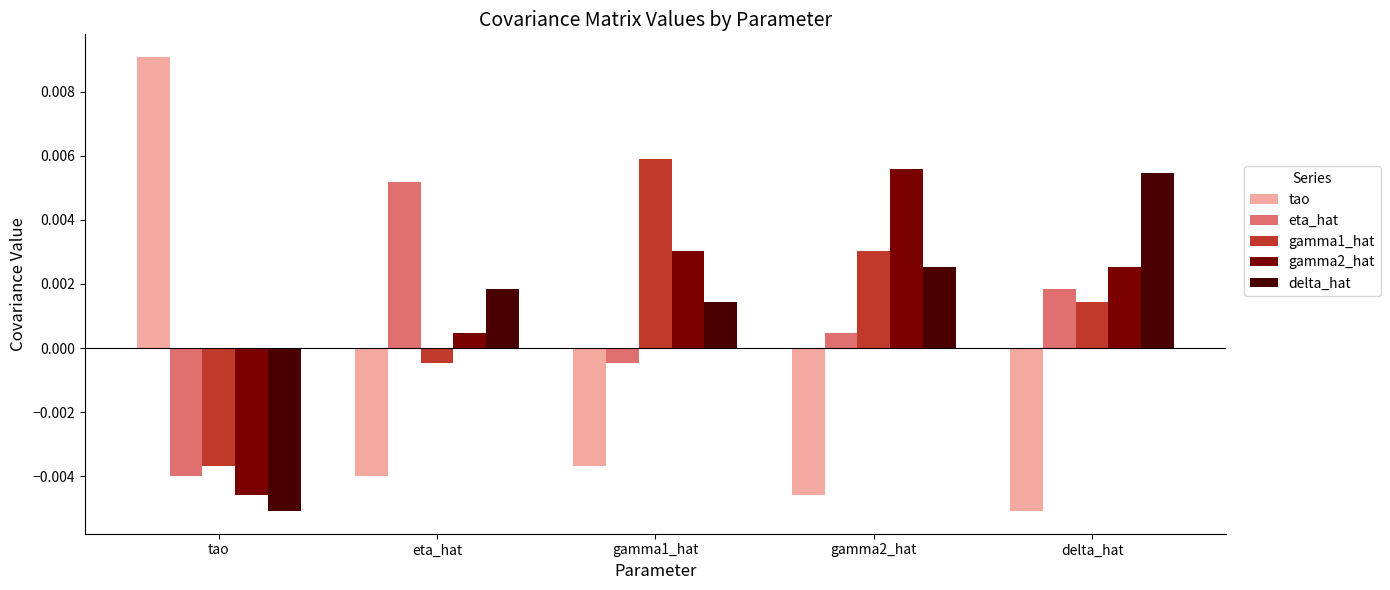

Rank the categories by tao value from highest to lowest.

tao, gamma1_hat, eta_hat, gamma2_hat, delta_hat